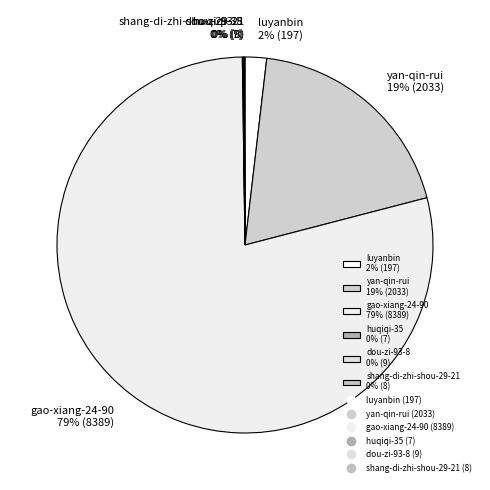

To the nearest percent, what percentage of the pie is yan-qin-rui 19% (2033)?

19%